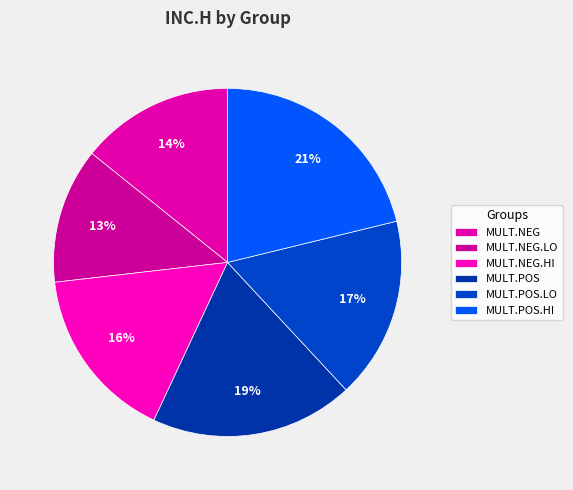

How many segments does this pie chart have?

6